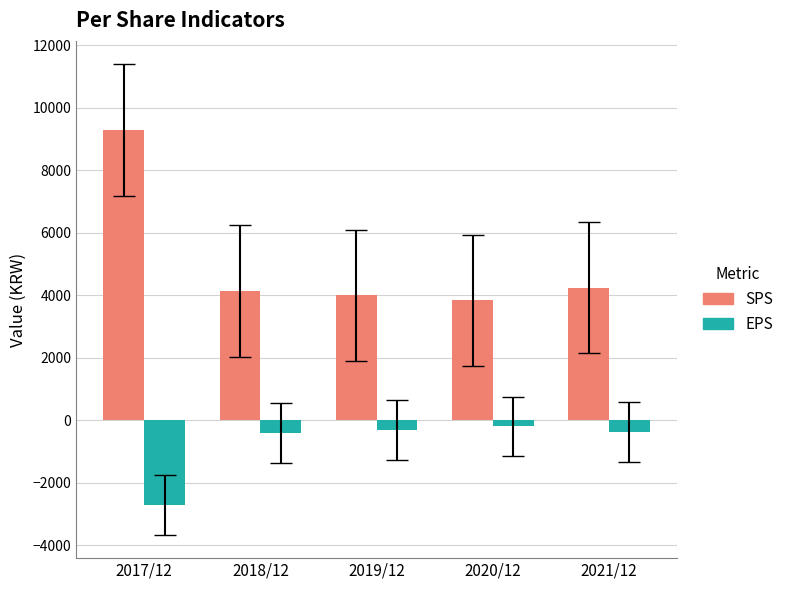

What is the spread (max minus min) of values at 2021/12?

4615